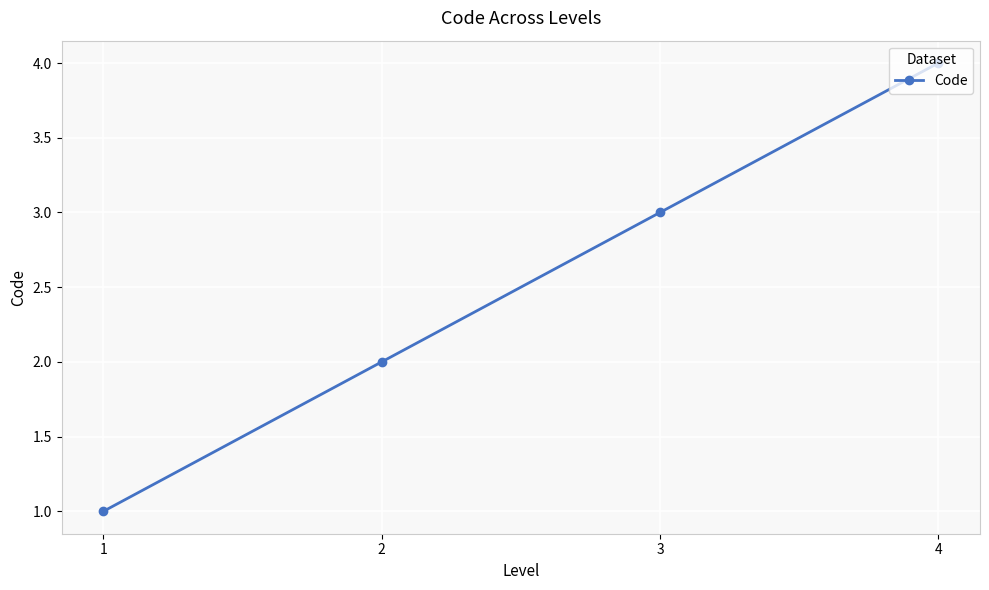

At which label is the value closest to 2?

2